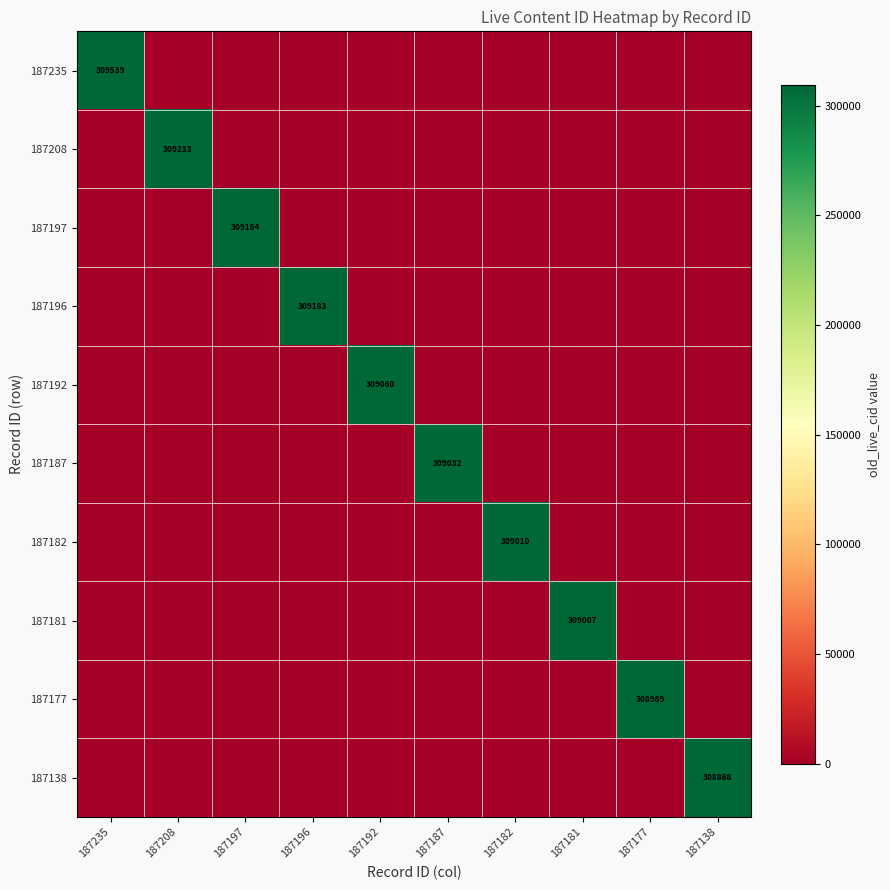

Rank the series by their maximum value, from lowest to highest.

187138, 187177, 187181, 187182, 187187, 187192, 187196, 187197, 187208, 187235